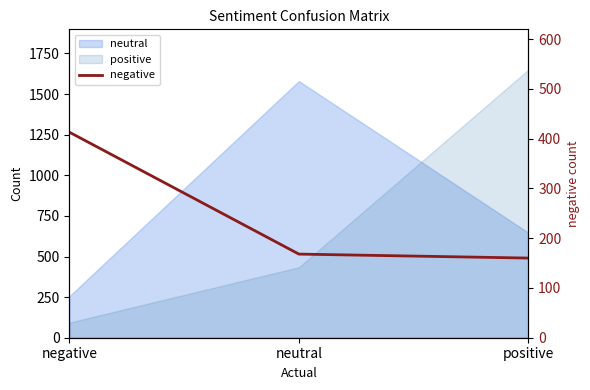

Rank the categories by value from highest to lowest.

negative, neutral, positive